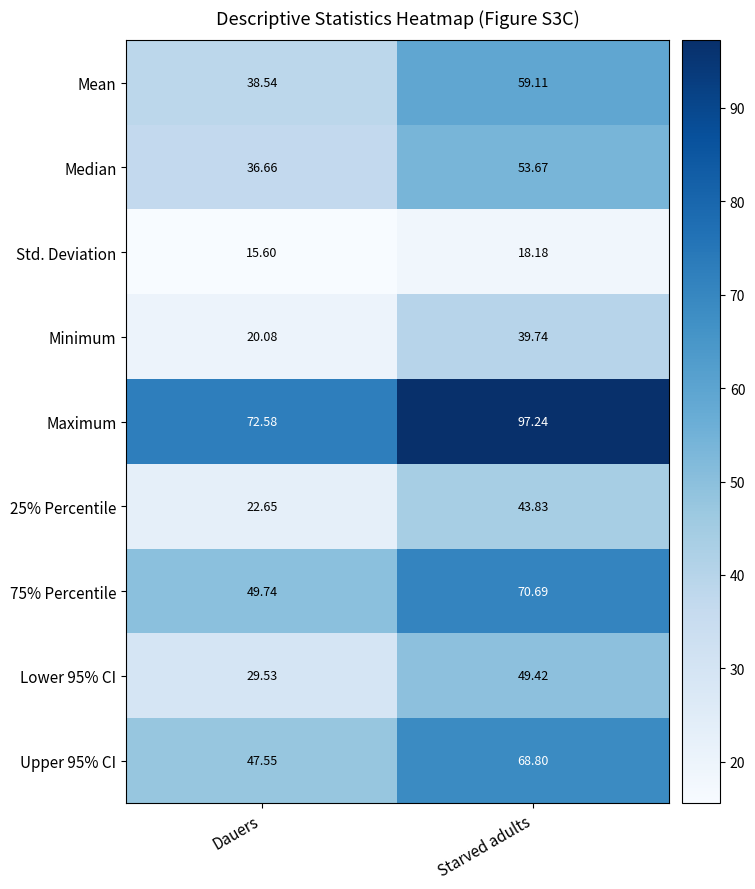

Is the value of Minimum at Starved adults greater than the value of Upper 95% CI at Dauers?

No